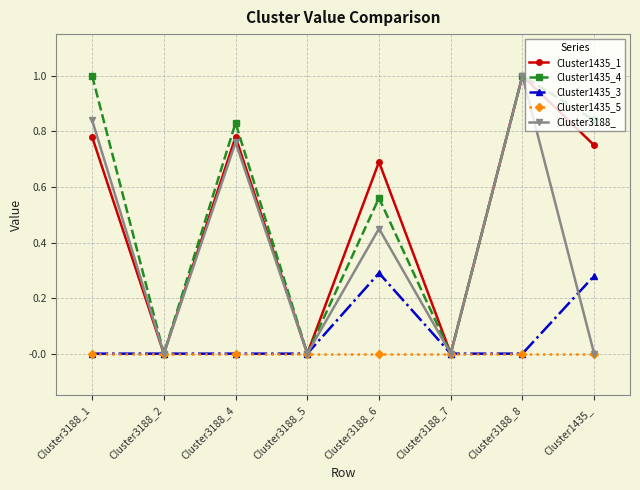

In Cluster1435_3, how many points are higher than both neighbors (excluding endpoints)?

1